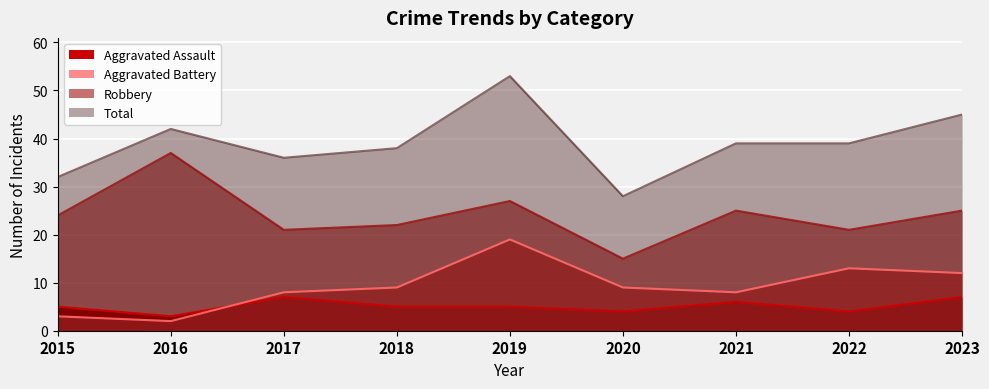

True or false: Aggravated Battery and Total intersect in this chart.

False